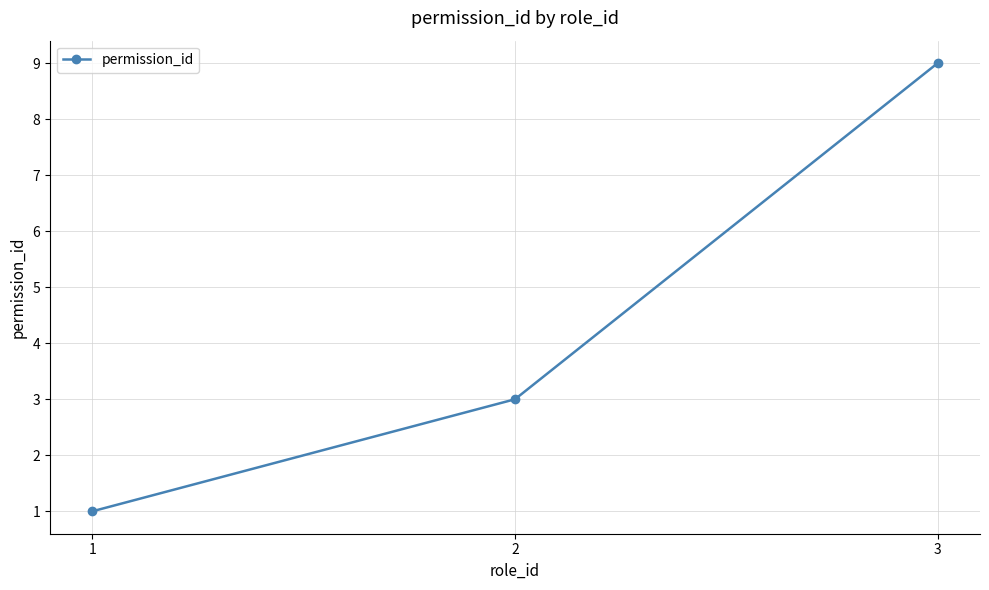

Which category has the highest value across all series?

3